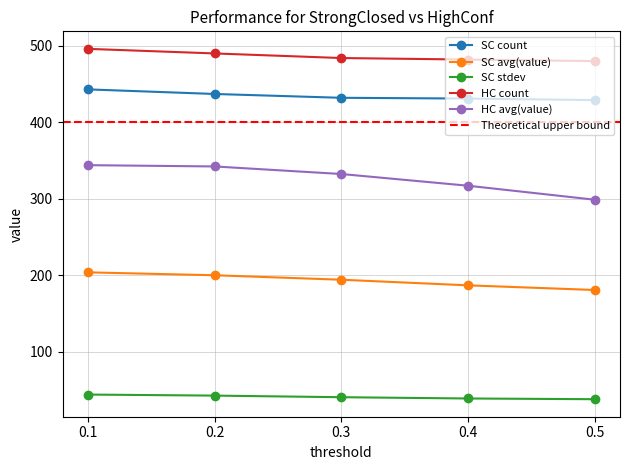

What is the average value of the StrongClosed count series?

434.4